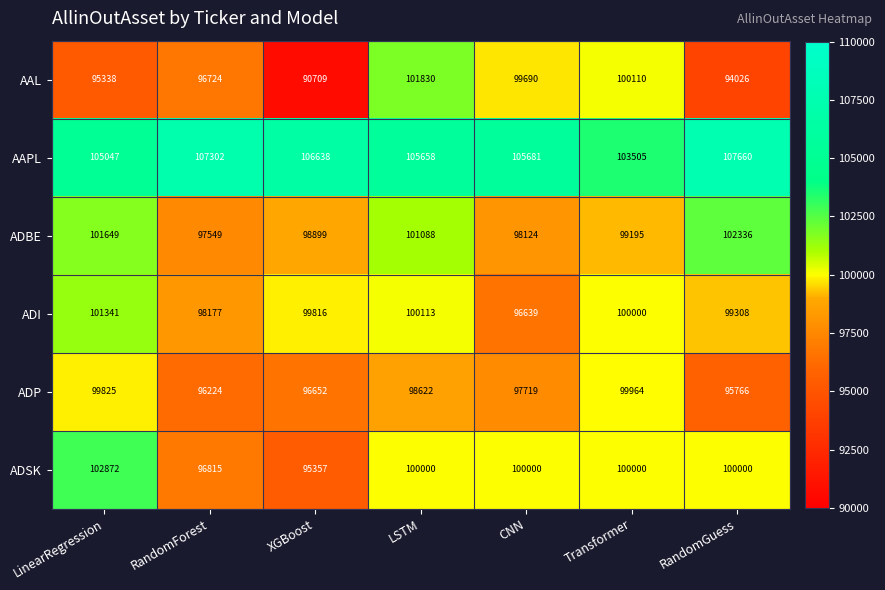

Which label corresponds to the smallest value in the chart?

XGBoost